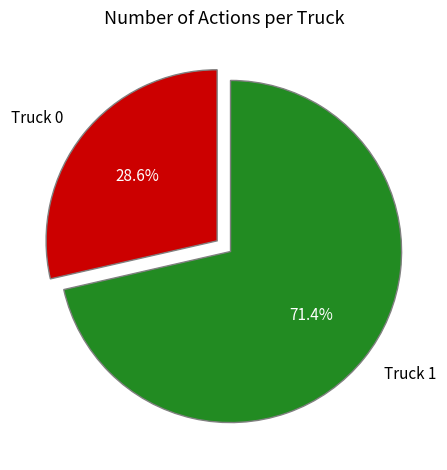

What is the smallest slice in the pie chart?

Truck 0